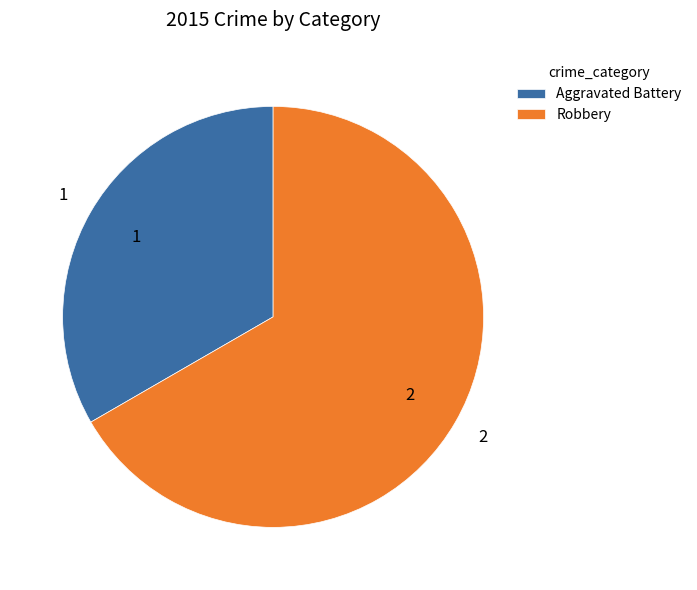

Is Aggravated Battery the majority of the pie?

No